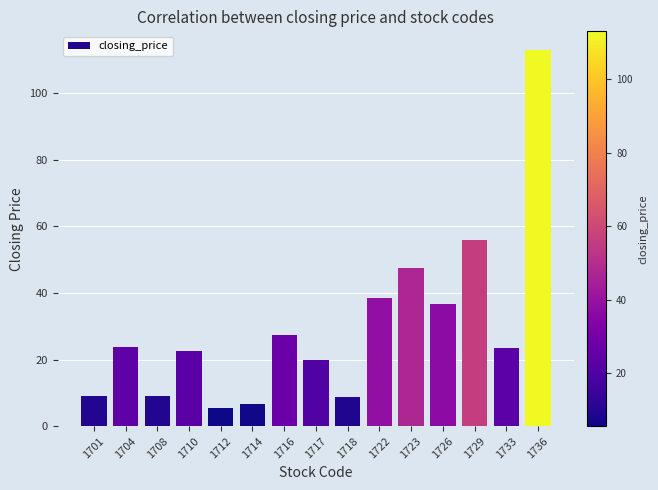

How many series are shown in this chart?

1